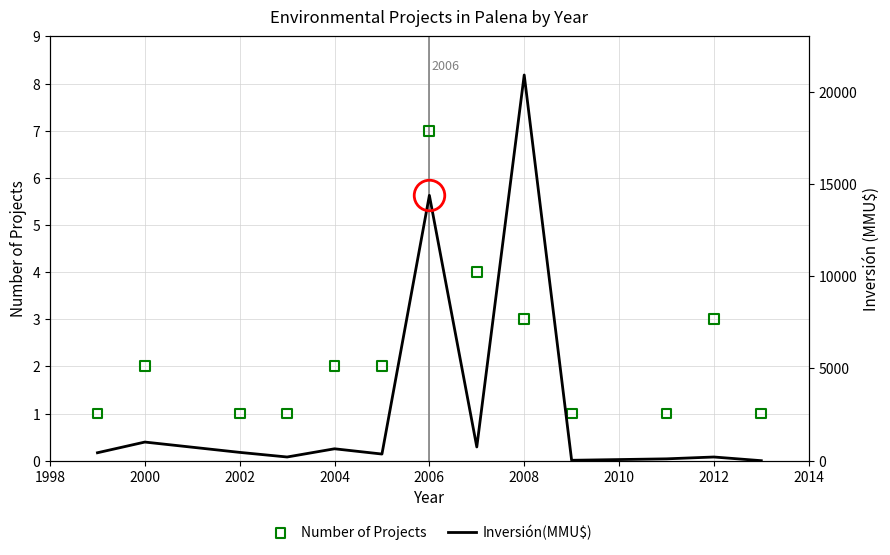

Which series contains the highest Y value?

Inversión(MMU$)